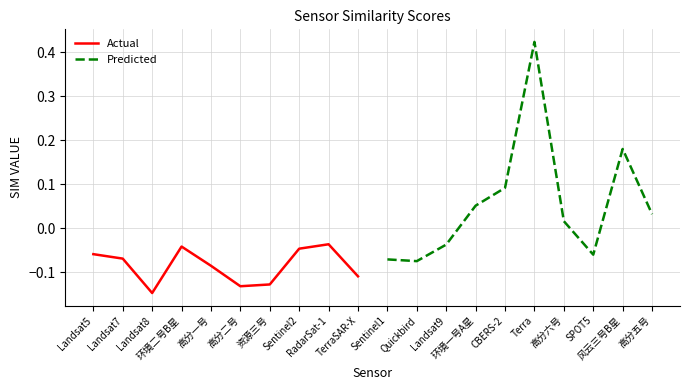

How many categories are shown in the chart?

10